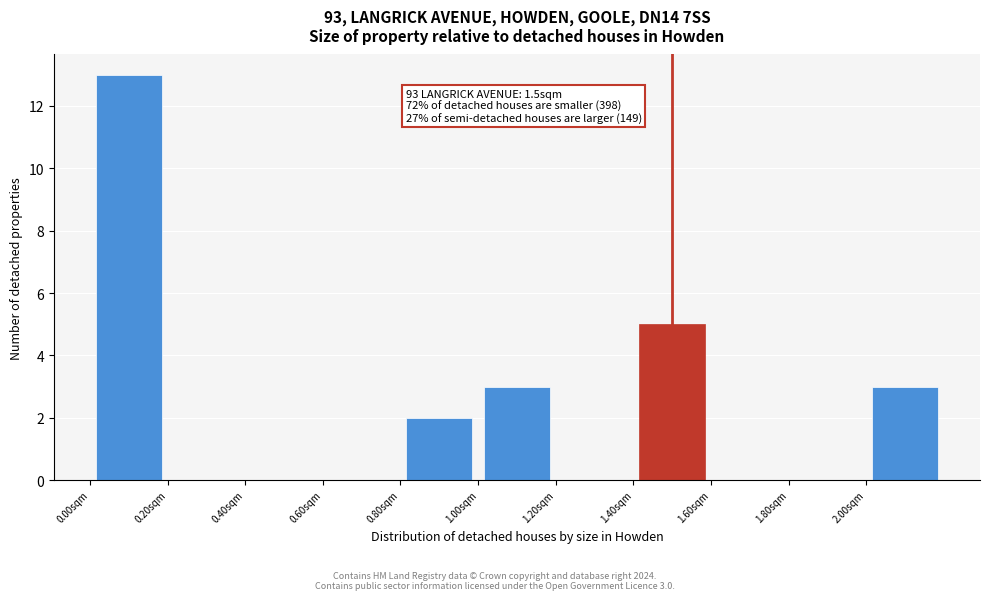

Over which range of the x-axis is the bar tallest?

0.0 to 0.2